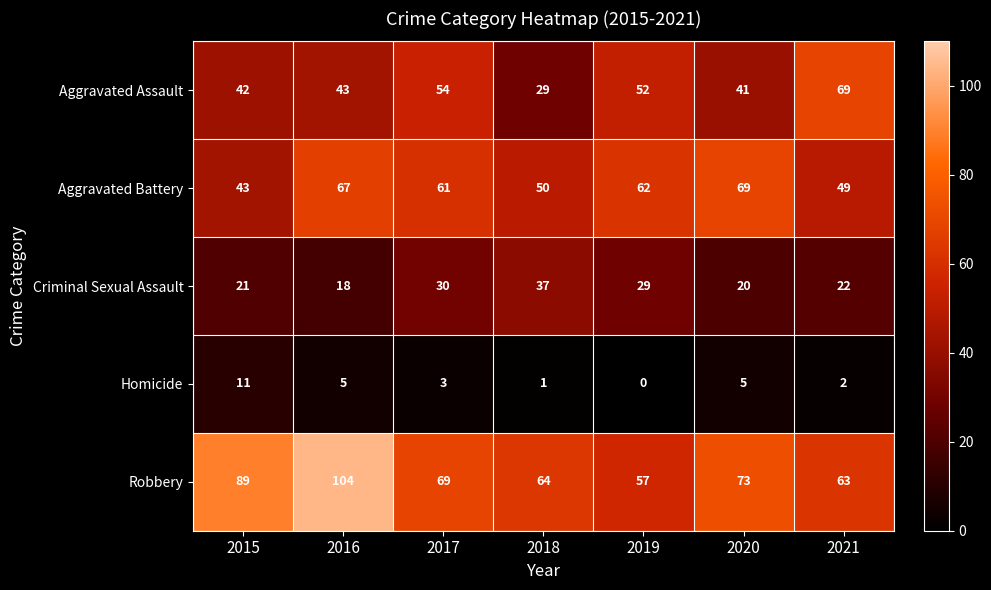

Which category has the lowest value across all series?

2019